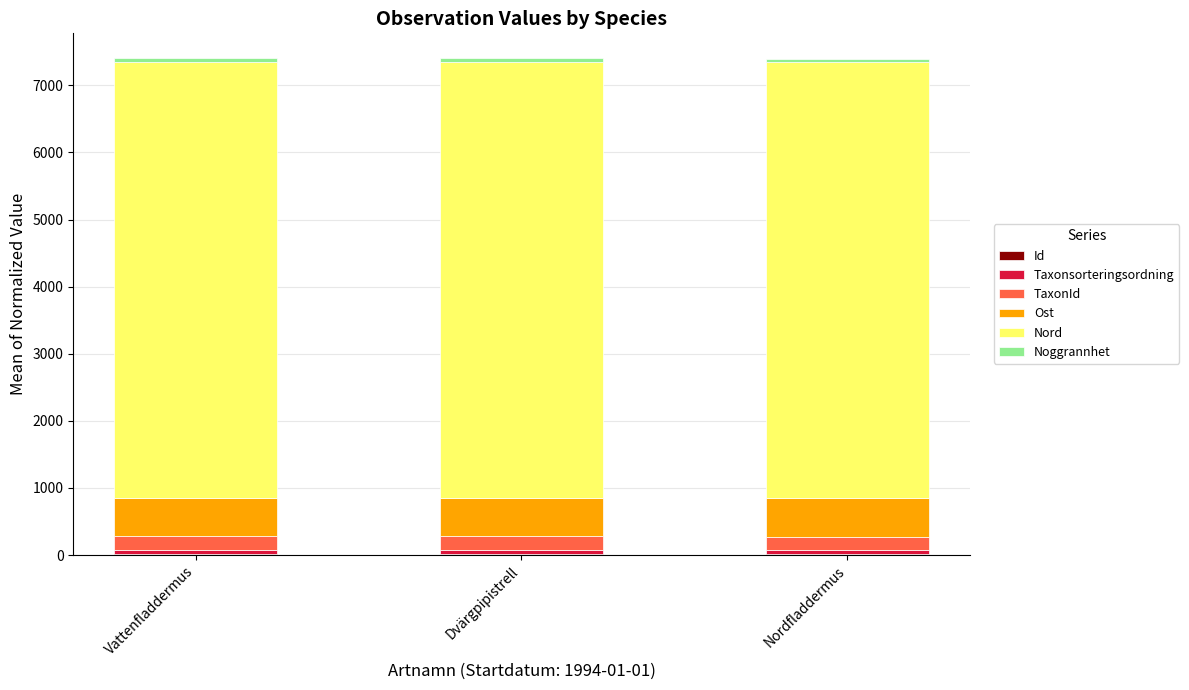

What is the sum of the Ost values at Dvärgpipistrell and Vattenfladdermus?

1142.3